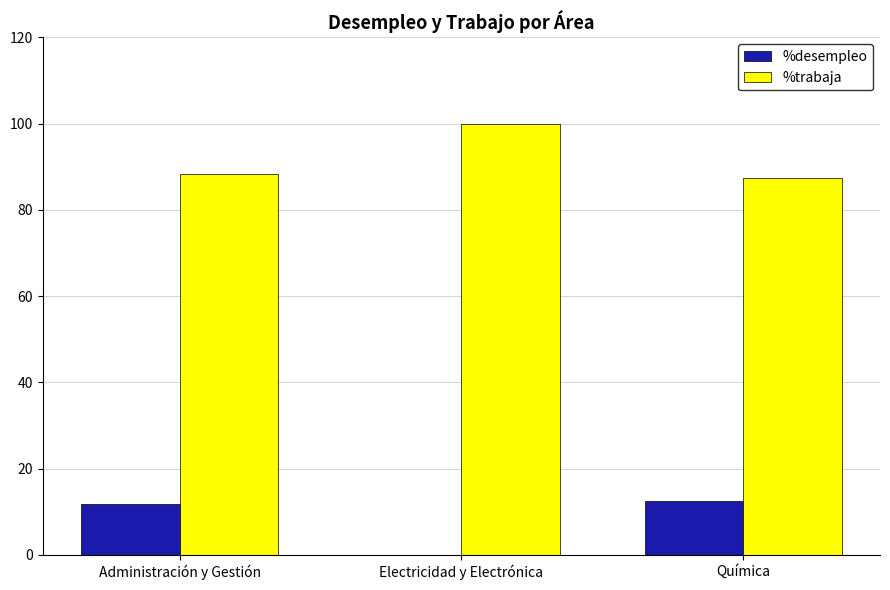

What are all the series names shown in the legend?

%desempleo, %trabaja